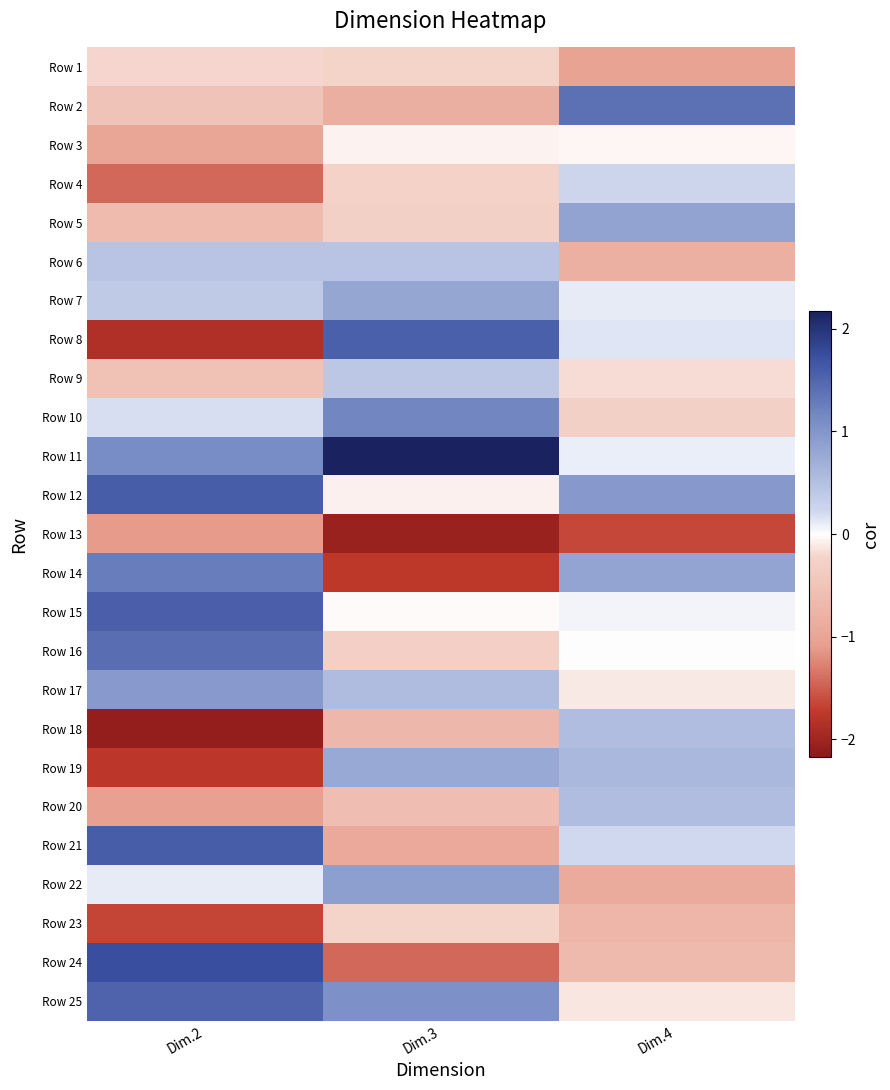

What is the spread (max minus min) of values at Dim.2?

3.8